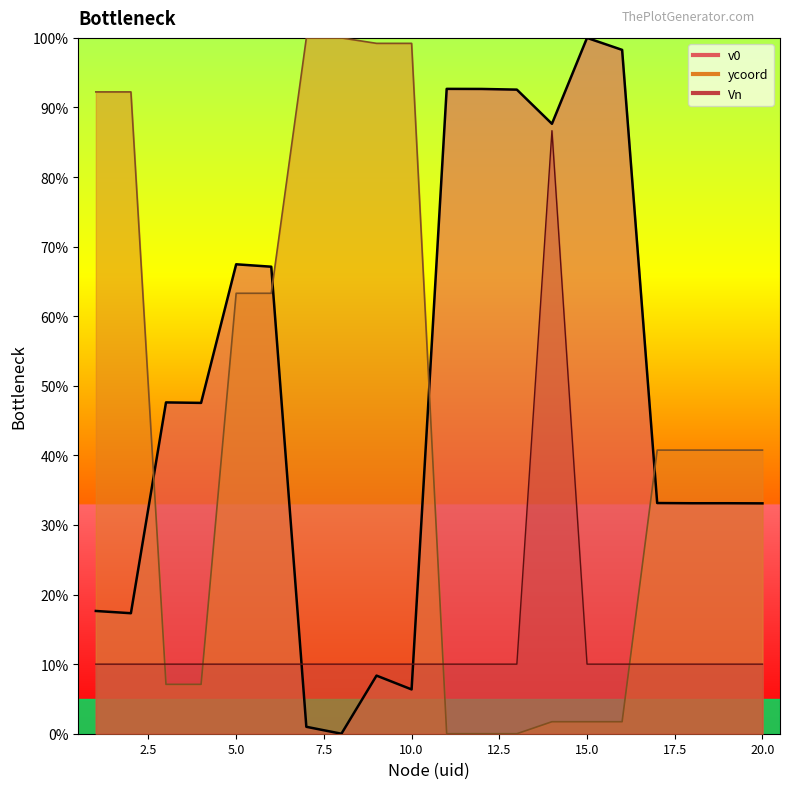

What value does the v0 series have at 1?

17.6